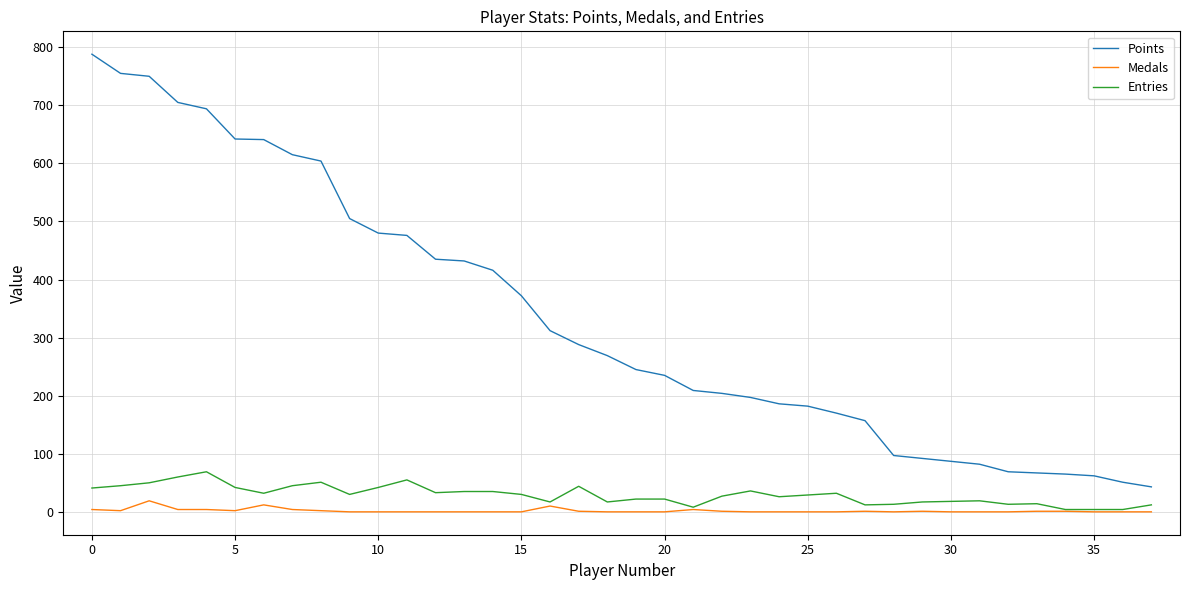

True or false: Entries has more than 0 points higher than both neighbors.

True